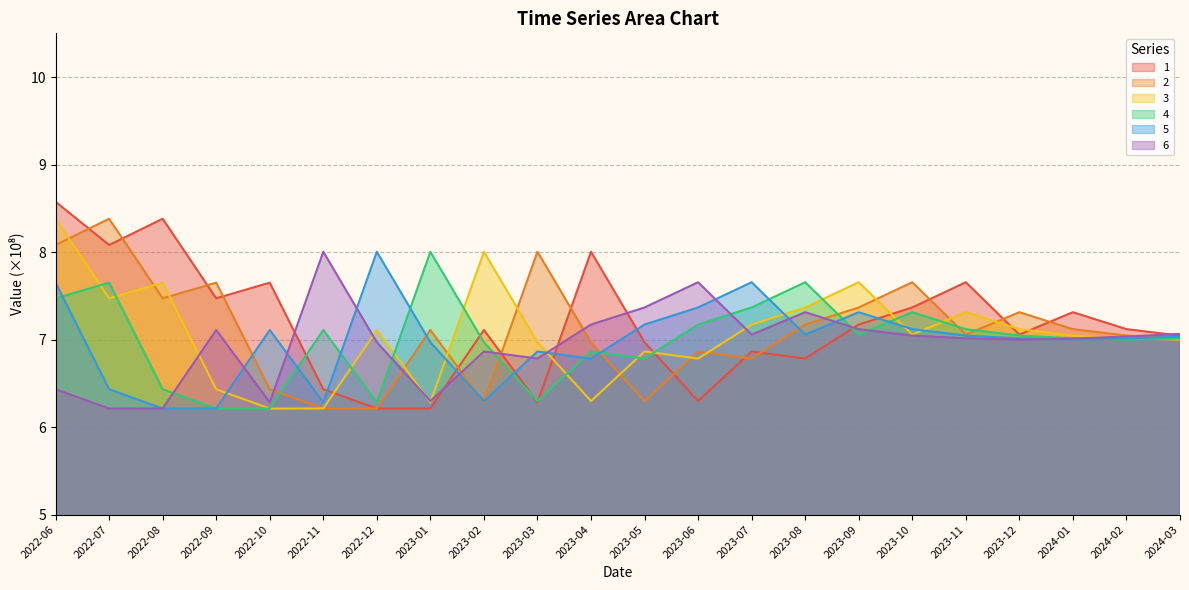

What position from the left is 2022-08?

3